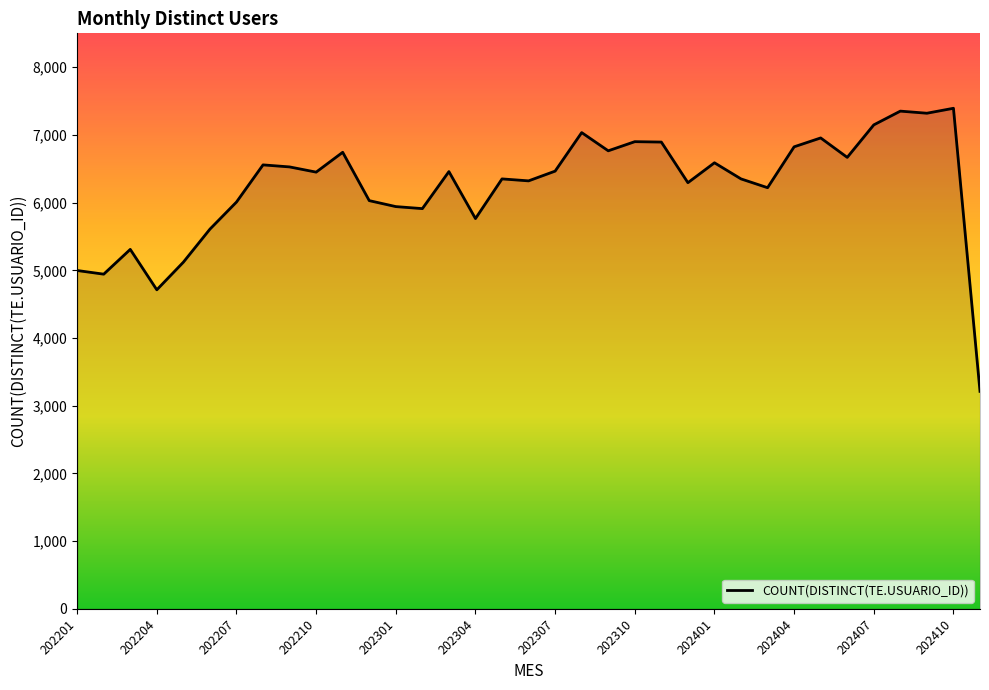

What is the maximum value shown in the chart?

7393